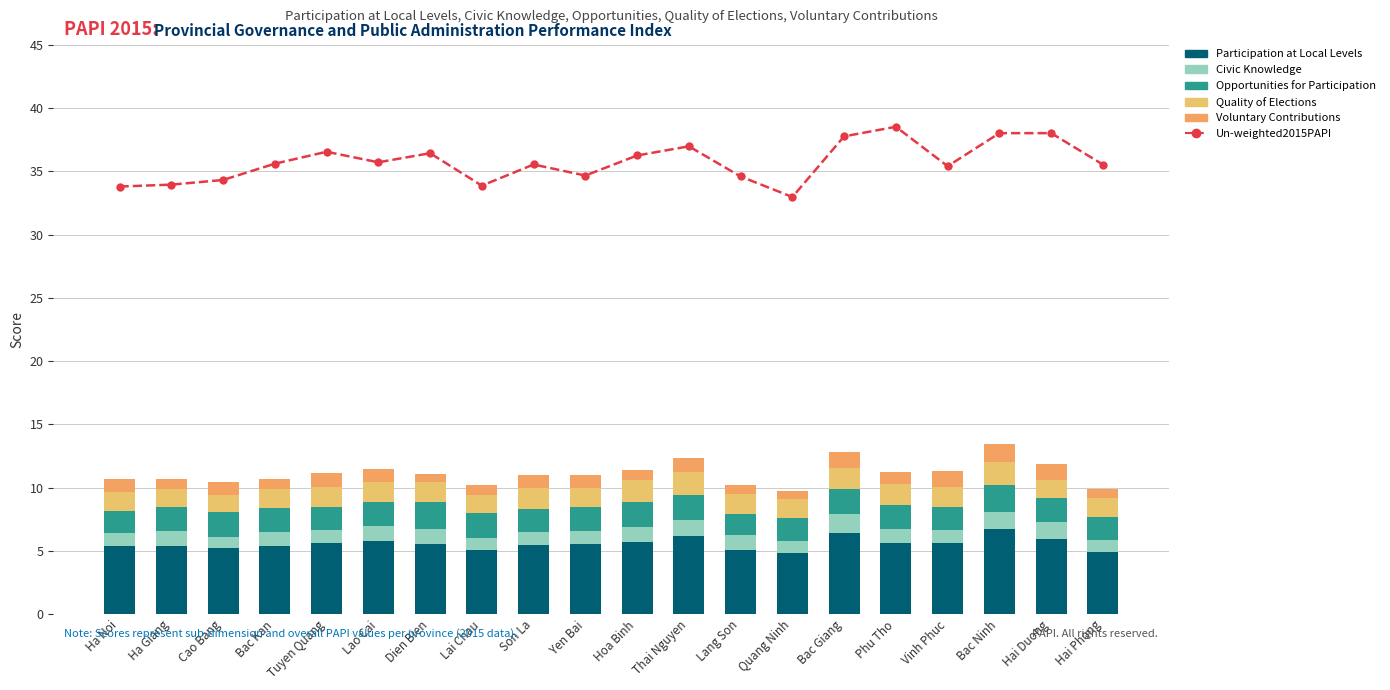

Where is Civic Knowledge nearest to the value 1?

Vinh Phuc